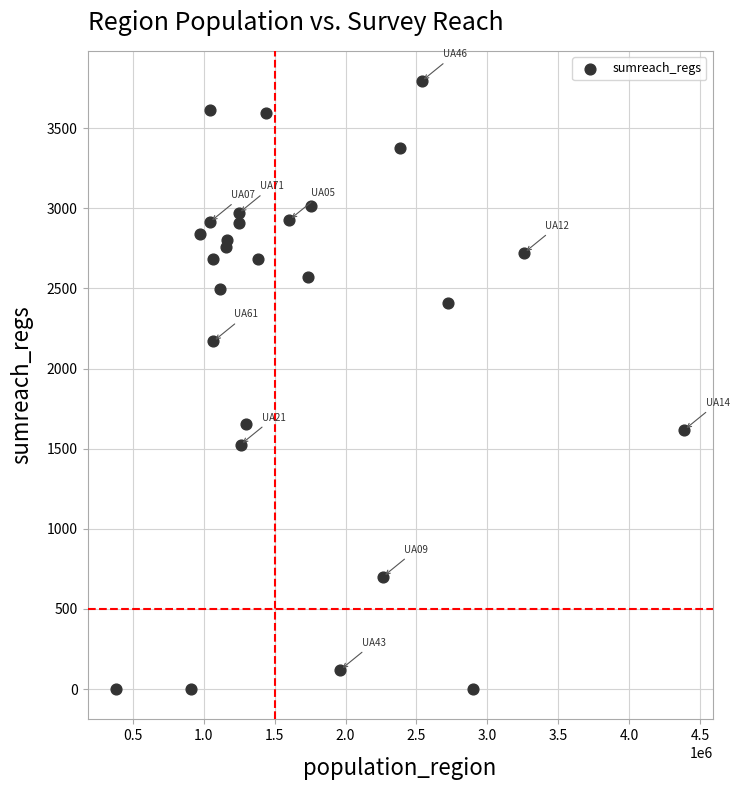

What is the range of Y values (max minus min)?

3793